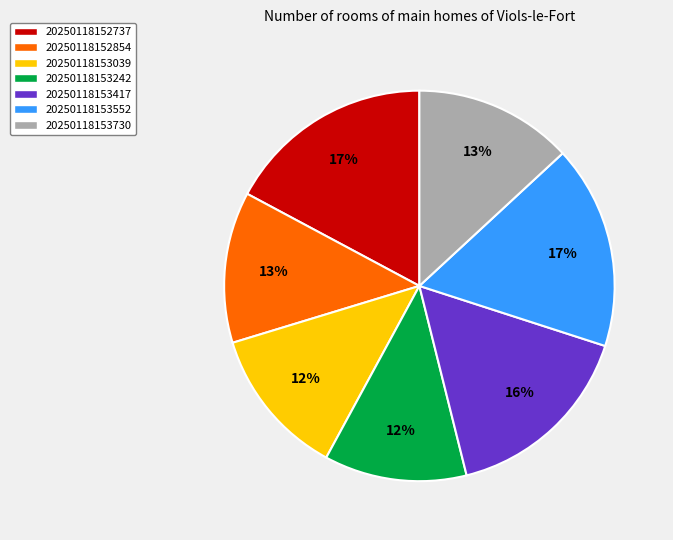

Do 20250118153039 and 20250118153417 together represent more than half of the pie?

No